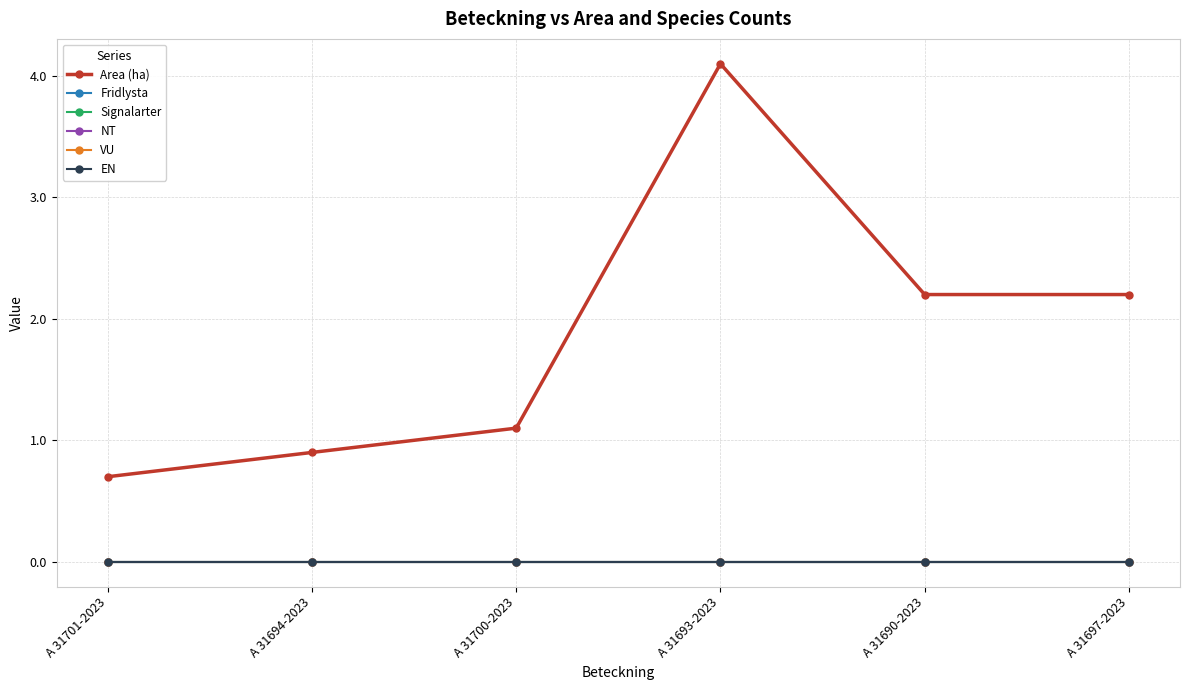

What is the label of the 5th point from the right?

A 31694-2023